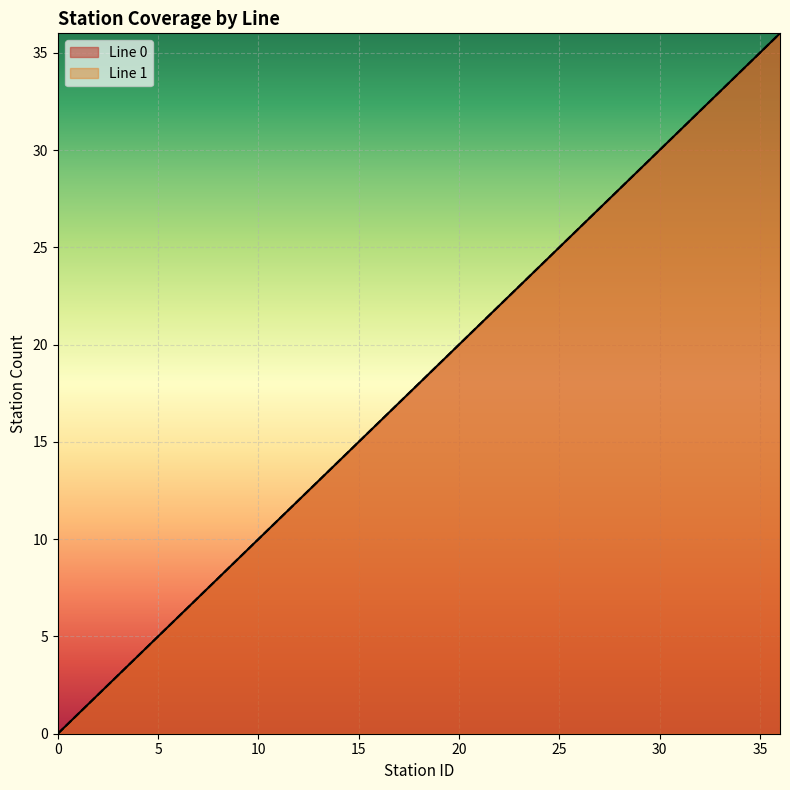

How many values in the Line 0 series are below 18?

18